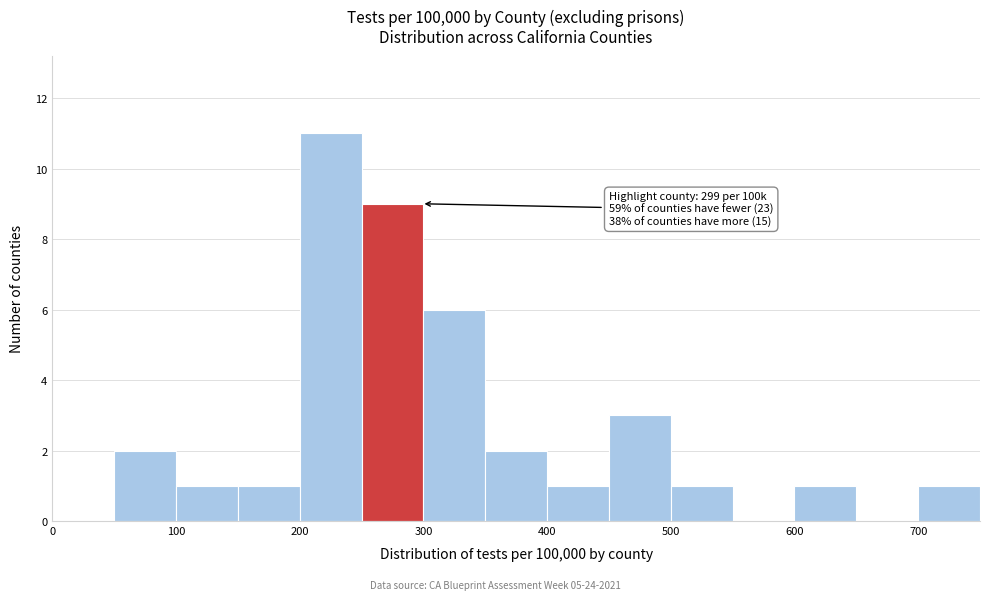

Over which range of the x-axis is the bar tallest?

200 to 250